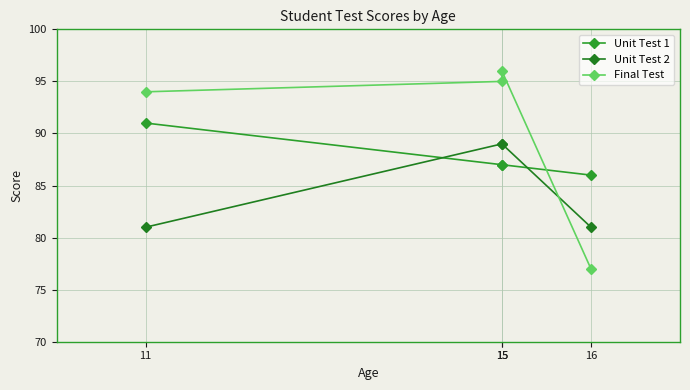

Does the chart display data point markers on the line(s)?

Yes